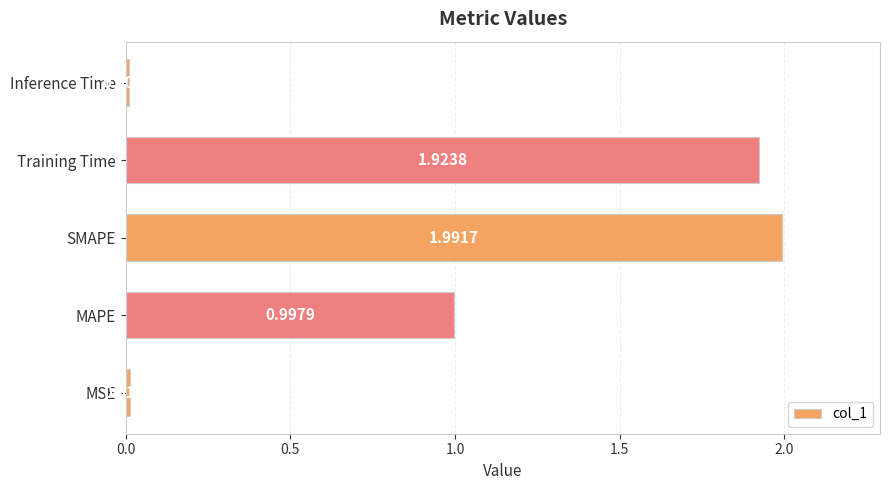

What is the average value?

1.0